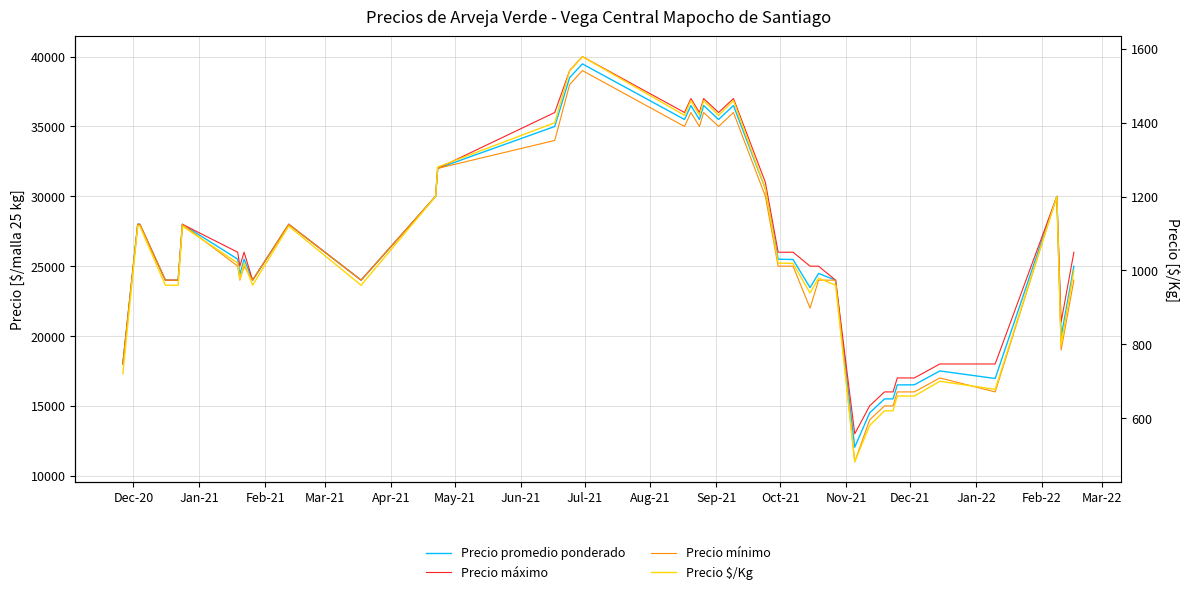

How many interior local valleys does the Precio $/Kg series have?

10